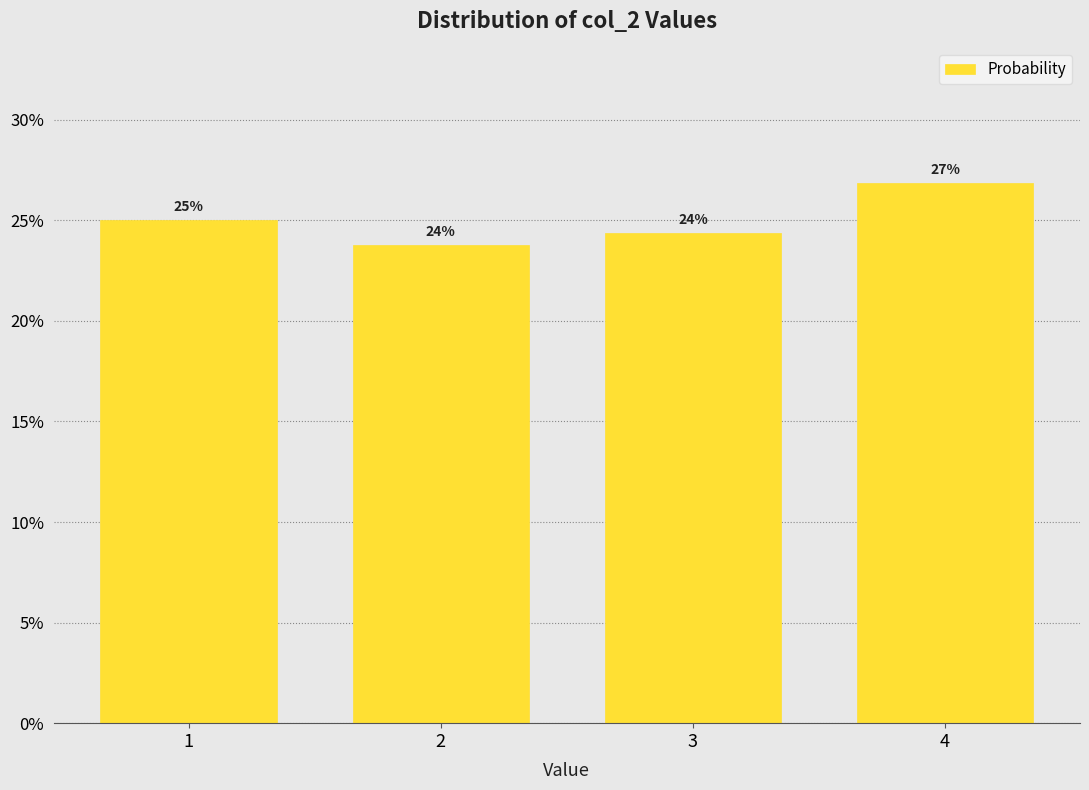

Does the chart contain any negative values?

No